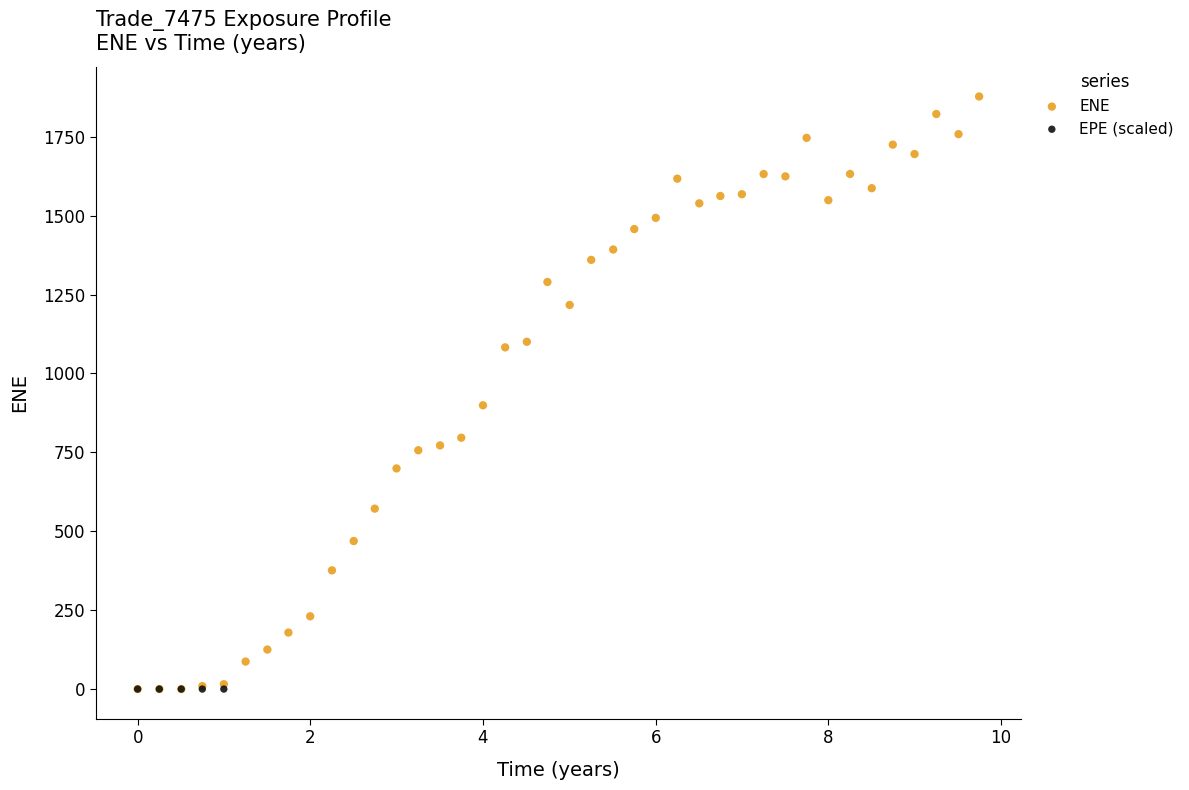

Which series contains the highest Y value?

ENE